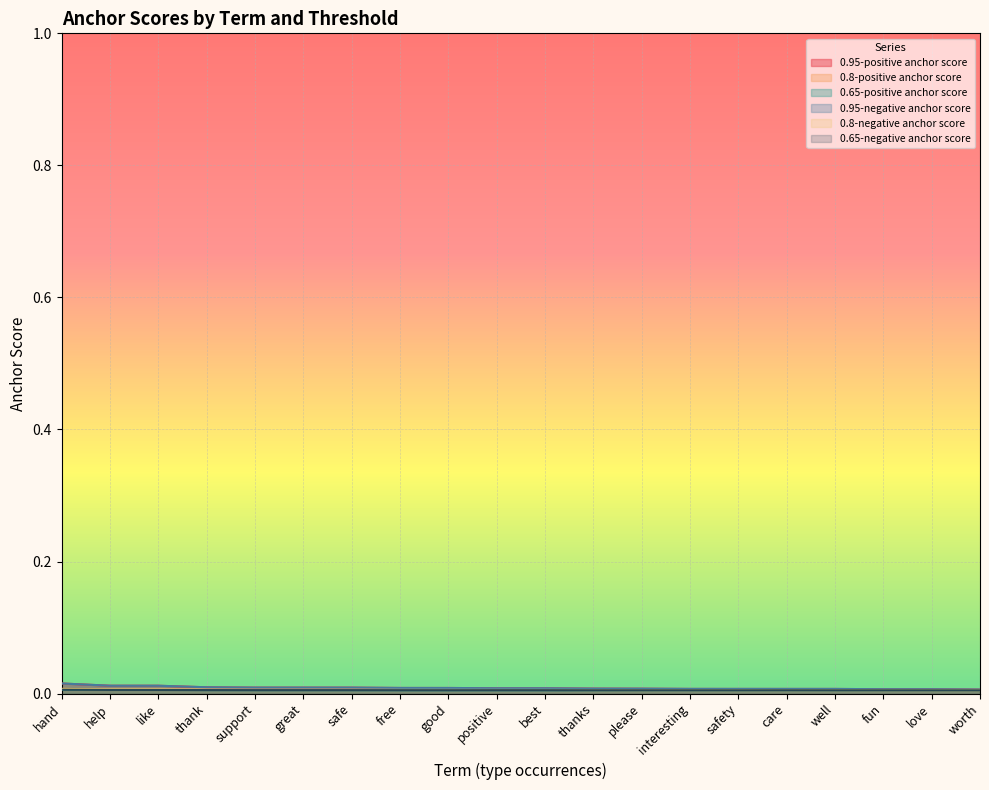

Rank the series at safety from highest to lowest value.

0.95-positive anchor score, 0.95-negative anchor score, 0.8-positive anchor score, 0.8-negative anchor score, 0.65-positive anchor score, 0.65-negative anchor score